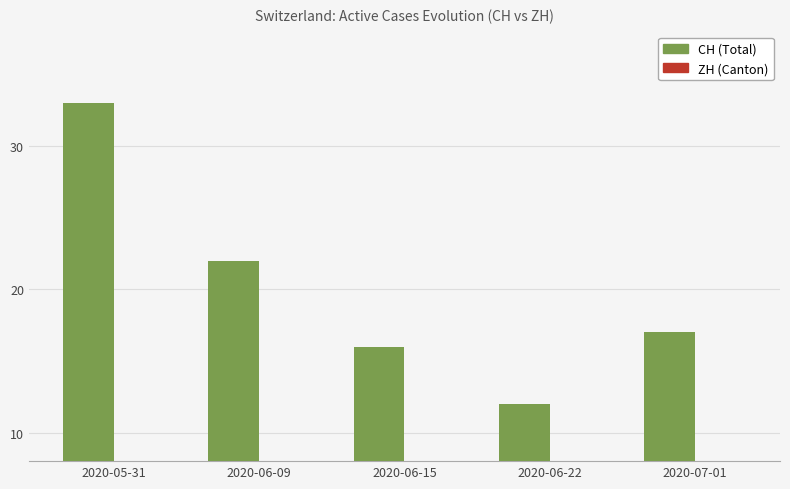

How many values in the ZH series are below 1?

2